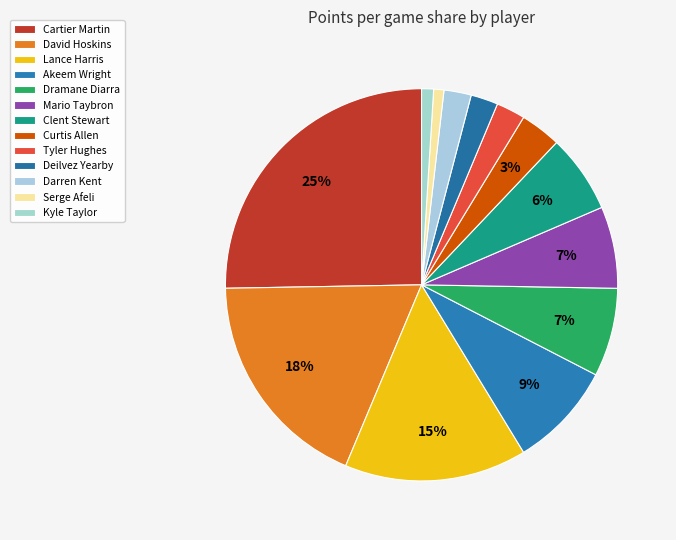

Is there a majority slice in this chart?

No